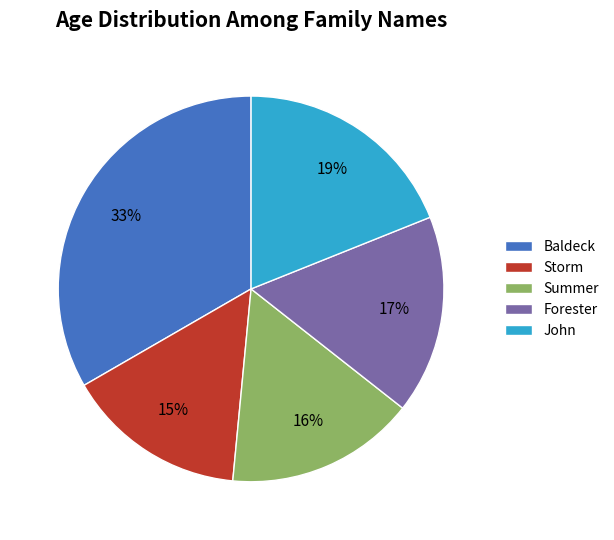

What is the largest slice in the pie chart?

Baldeck